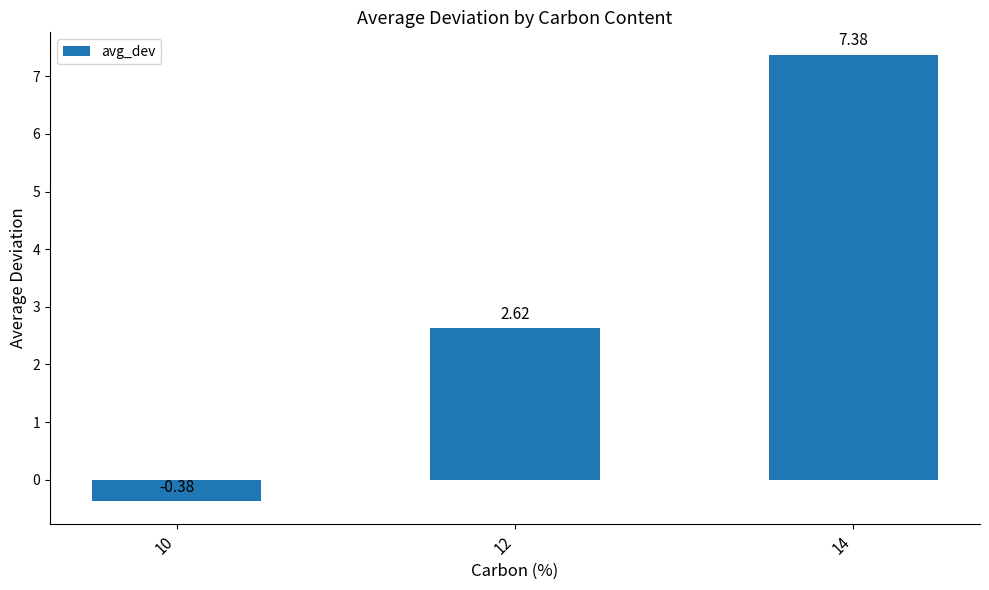

Are the bars horizontal?

No